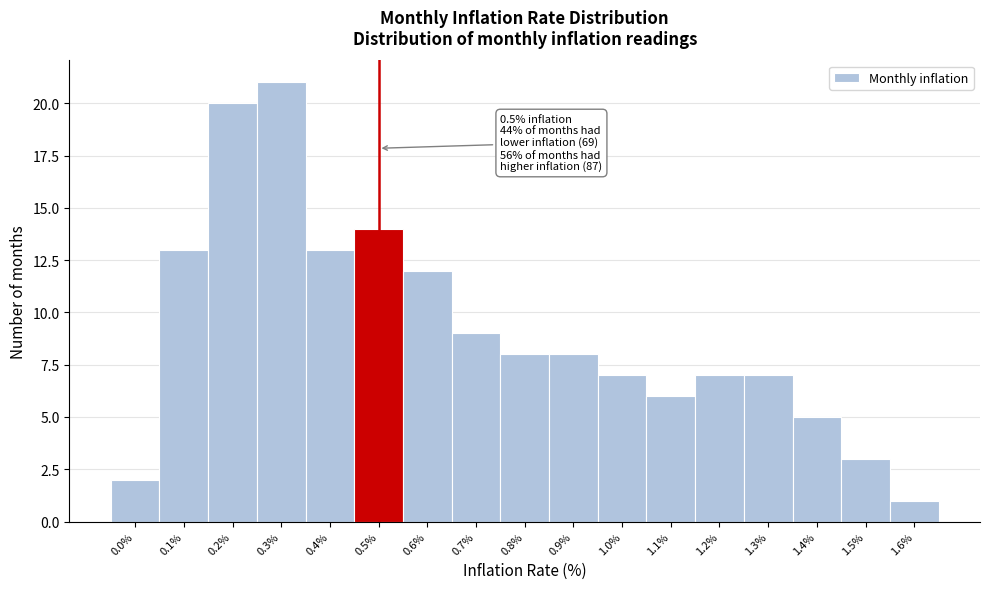

Over which range of the x-axis is the bar tallest?

0.25 to 0.35